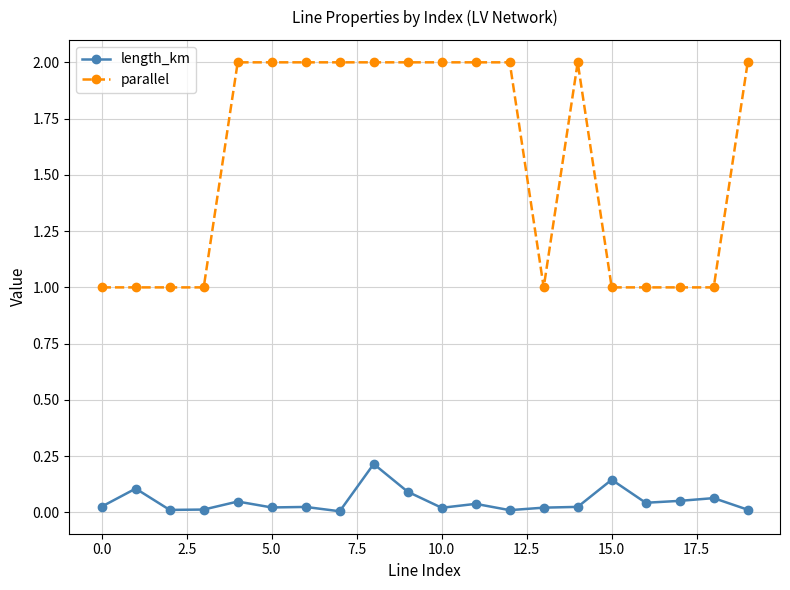

List the series in order of their peak value, lowest first.

length_km, parallel